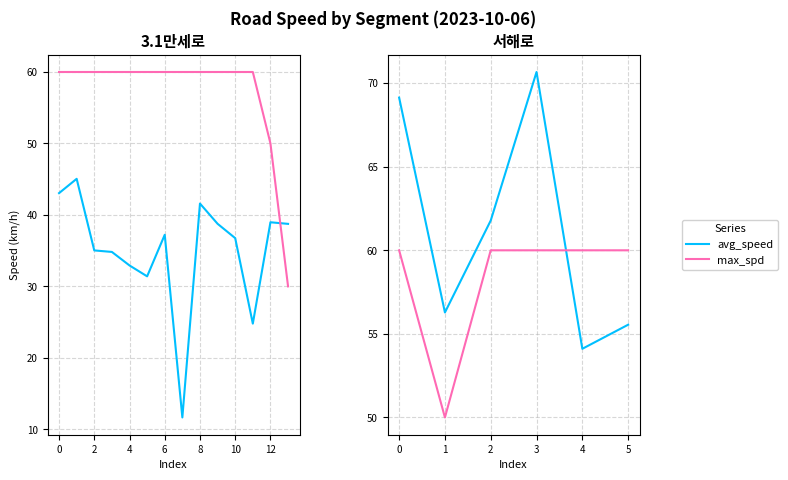

Does the chart display data point markers on the line(s)?

No